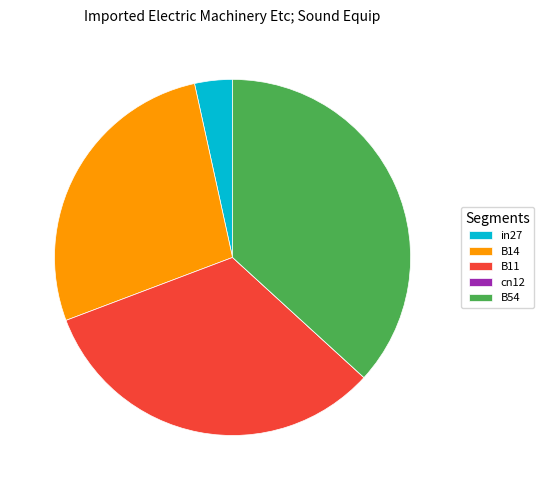

To the nearest percent, what percentage of the pie is B54?

37%